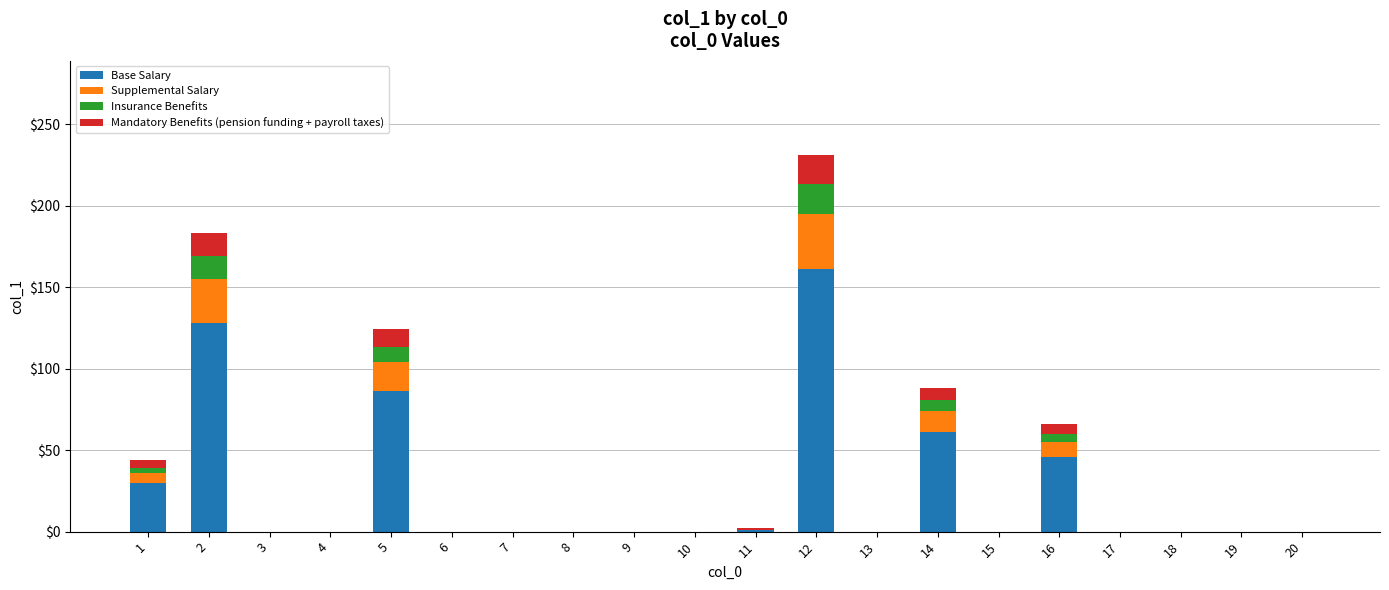

At which category is the sum across all series the highest?

12